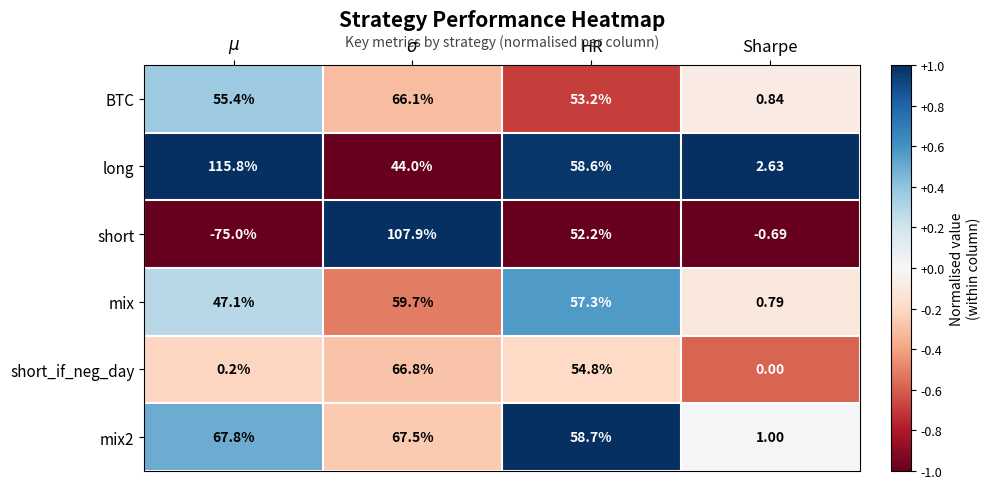

Where is BTC nearest to the value 33?

HR